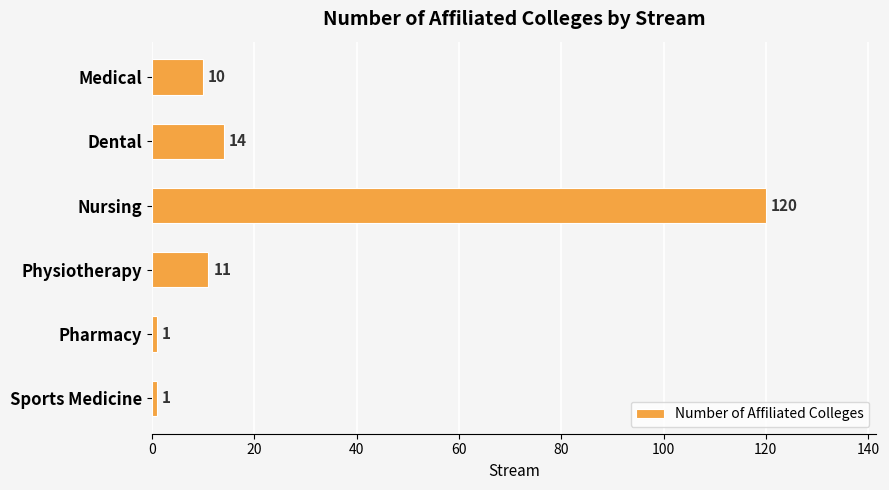

Is it true that the value at Sports Medicine is 1?

True